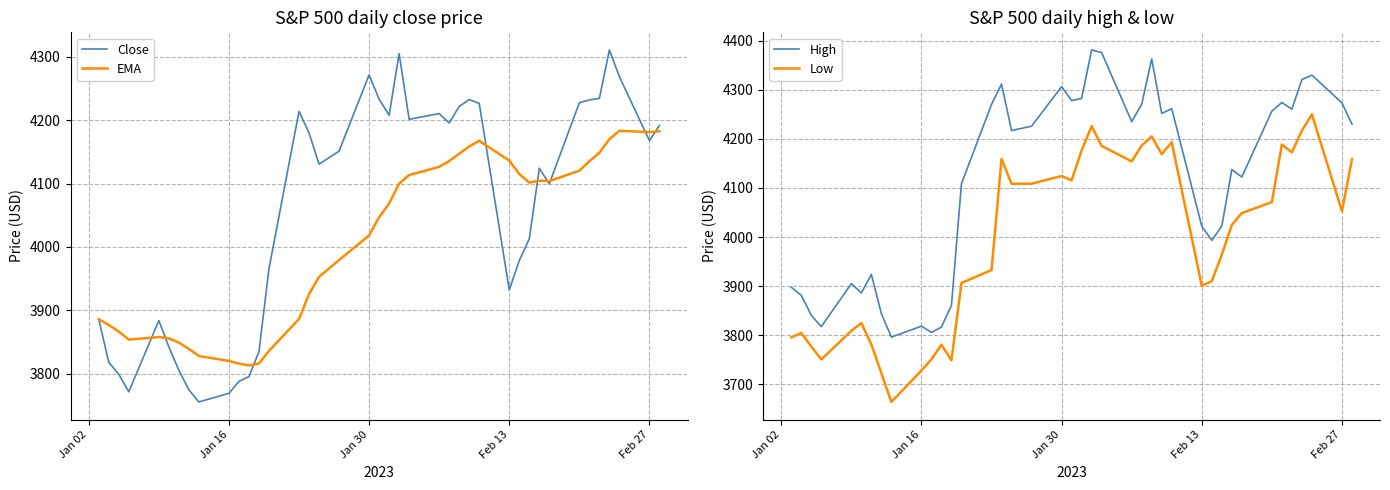

True or false: Low and High intersect in this chart.

False